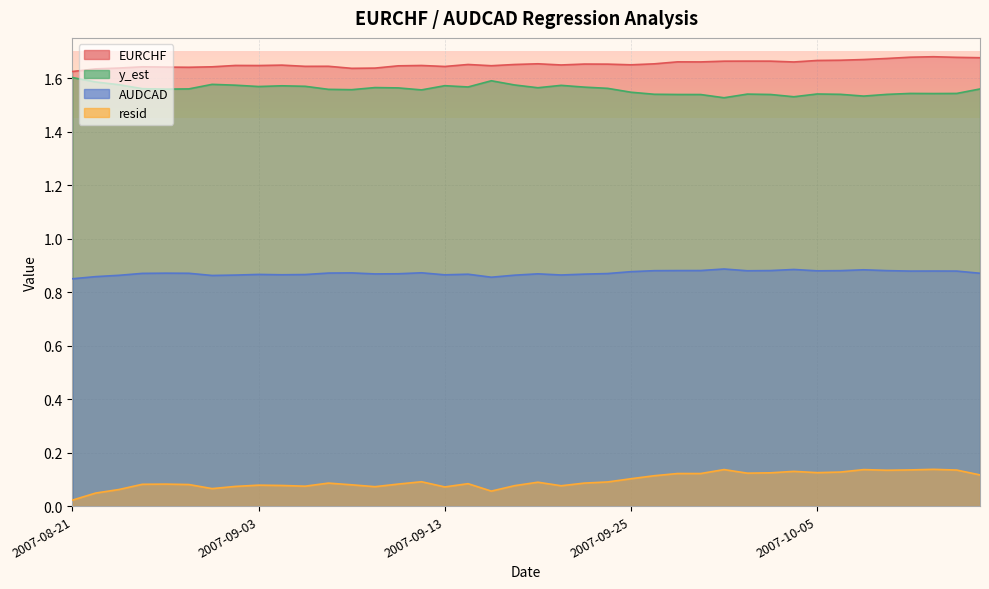

Reading left to right, what are all the values shown in this chart?

EURCHF: 2007-08-21=1.6	2007-08-22=1.6	2007-08-23=1.6	2007-08-24=1.6	2007-08-27=1.6	2007-08-29=1.6	2007-08-30=1.6	2007-08-31=1.6	2007-09-03=1.6	2007-09-04=1.6	2007-09-05=1.6	2007-09-06=1.6	2007-09-07=1.6	2007-09-10=1.6	2007-09-11=1.6	2007-09-12=1.6	2007-09-13=1.6	2007-09-14=1.7	2007-09-17=1.6	2007-09-18=1.7	2007-09-19=1.7	2007-09-20=1.6	2007-09-21=1.7	2007-09-24=1.7	2007-09-25=1.6	2007-09-26=1.7	2007-09-27=1.7	2007-09-28=1.7	2007-10-01=1.7	2007-10-02=1.7	2007-10-03=1.7	2007-10-04=1.7	2007-10-05=1.7	2007-10-08=1.7	2007-10-09=1.7	2007-10-10=1.7	2007-10-11=1.7	2007-10-12=1.7	2007-10-15=1.7	2007-10-16=1.7
AUDCAD: 2007-08-21=0.8	2007-08-22=0.9	2007-08-23=0.9	2007-08-24=0.9	2007-08-27=0.9	2007-08-29=0.9	2007-08-30=0.9	2007-08-31=0.9	2007-09-03=0.9	2007-09-04=0.9	2007-09-05=0.9	2007-09-06=0.9	2007-09-07=0.9	2007-09-10=0.9	2007-09-11=0.9	2007-09-12=0.9	2007-09-13=0.9	2007-09-14=0.9	2007-09-17=0.9	2007-09-18=0.9	2007-09-19=0.9	2007-09-20=0.9	2007-09-21=0.9	2007-09-24=0.9	2007-09-25=0.9	2007-09-26=0.9	2007-09-27=0.9	2007-09-28=0.9	2007-10-01=0.9	2007-10-02=0.9	2007-10-03=0.9	2007-10-04=0.9	2007-10-05=0.9	2007-10-08=0.9	2007-10-09=0.9	2007-10-10=0.9	2007-10-11=0.9	2007-10-12=0.9	2007-10-15=0.9	2007-10-16=0.9
y_est: 2007-08-21=1.6	2007-08-22=1.6	2007-08-23=1.6	2007-08-24=1.6	2007-08-27=1.6	2007-08-29=1.6	2007-08-30=1.6	2007-08-31=1.6	2007-09-03=1.6	2007-09-04=1.6	2007-09-05=1.6	2007-09-06=1.6	2007-09-07=1.6	2007-09-10=1.6	2007-09-11=1.6	2007-09-12=1.6	2007-09-13=1.6	2007-09-14=1.6	2007-09-17=1.6	2007-09-18=1.6	2007-09-19=1.6	2007-09-20=1.6	2007-09-21=1.6	2007-09-24=1.6	2007-09-25=1.5	2007-09-26=1.5	2007-09-27=1.5	2007-09-28=1.5	2007-10-01=1.5	2007-10-02=1.5	2007-10-03=1.5	2007-10-04=1.5	2007-10-05=1.5	2007-10-08=1.5	2007-10-09=1.5	2007-10-10=1.5	2007-10-11=1.5	2007-10-12=1.5	2007-10-15=1.5	2007-10-16=1.6
resid: 2007-08-21=0.0	2007-08-22=0.0	2007-08-23=0.1	2007-08-24=0.1	2007-08-27=0.1	2007-08-29=0.1	2007-08-30=0.1	2007-08-31=0.1	2007-09-03=0.1	2007-09-04=0.1	2007-09-05=0.1	2007-09-06=0.1	2007-09-07=0.1	2007-09-10=0.1	2007-09-11=0.1	2007-09-12=0.1	2007-09-13=0.1	2007-09-14=0.1	2007-09-17=0.1	2007-09-18=0.1	2007-09-19=0.1	2007-09-20=0.1	2007-09-21=0.1	2007-09-24=0.1	2007-09-25=0.1	2007-09-26=0.1	2007-09-27=0.1	2007-09-28=0.1	2007-10-01=0.1	2007-10-02=0.1	2007-10-03=0.1	2007-10-04=0.1	2007-10-05=0.1	2007-10-08=0.1	2007-10-09=0.1	2007-10-10=0.1	2007-10-11=0.1	2007-10-12=0.1	2007-10-15=0.1	2007-10-16=0.1